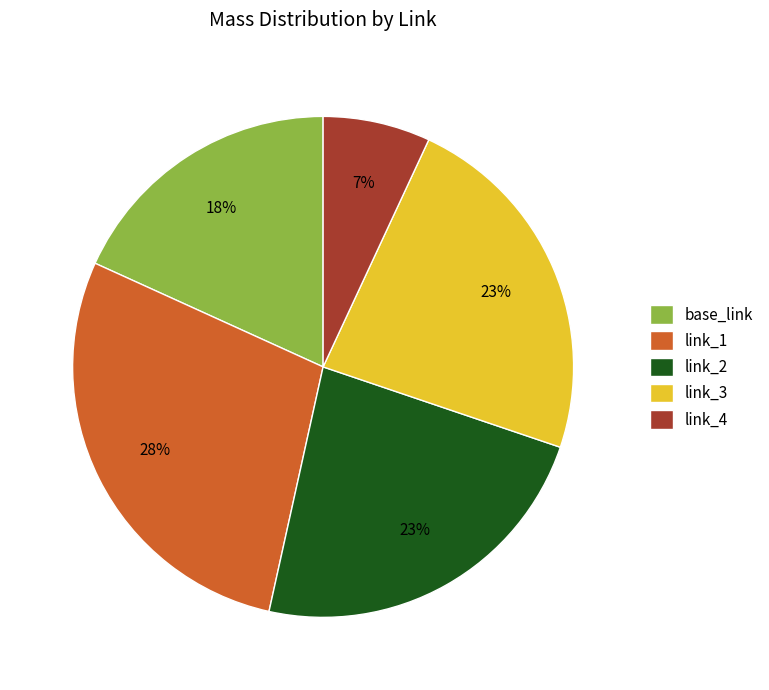

To the nearest percent, what is the difference between the largest and smallest slice percentages?

21%